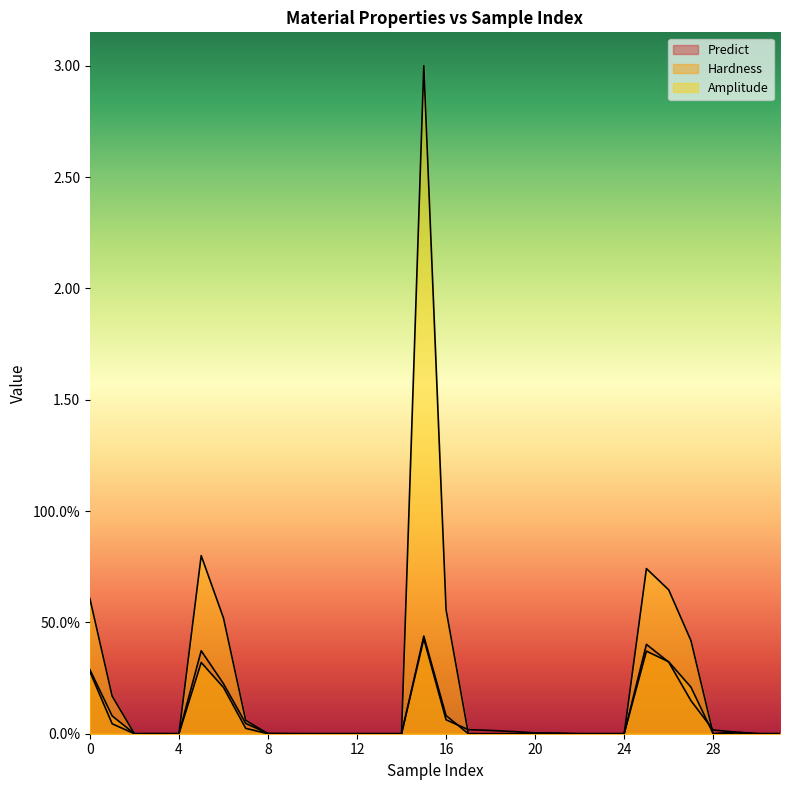

Which series changed the most between 1 and 4?

Amplitude